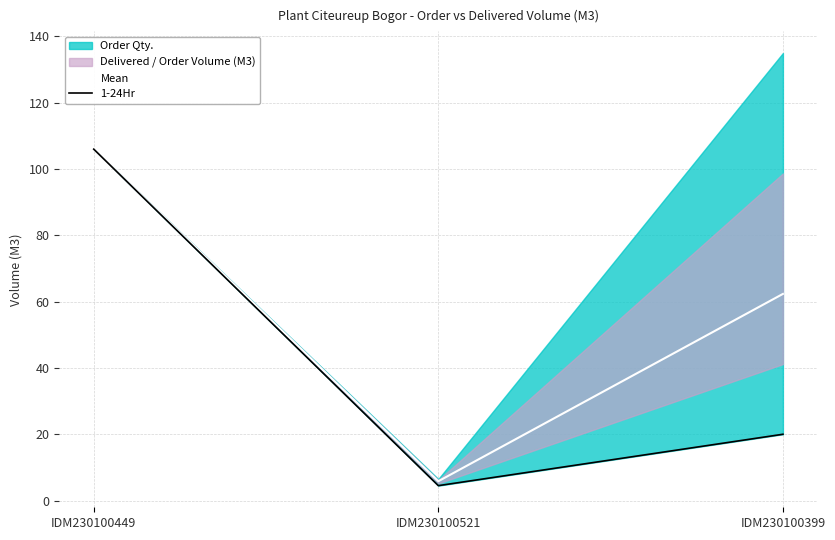

Reading left to right, extract all data points from this chart.

Mean: 106.0	5.8	62.3
1-24Hr: 106.0	4.5	20.0